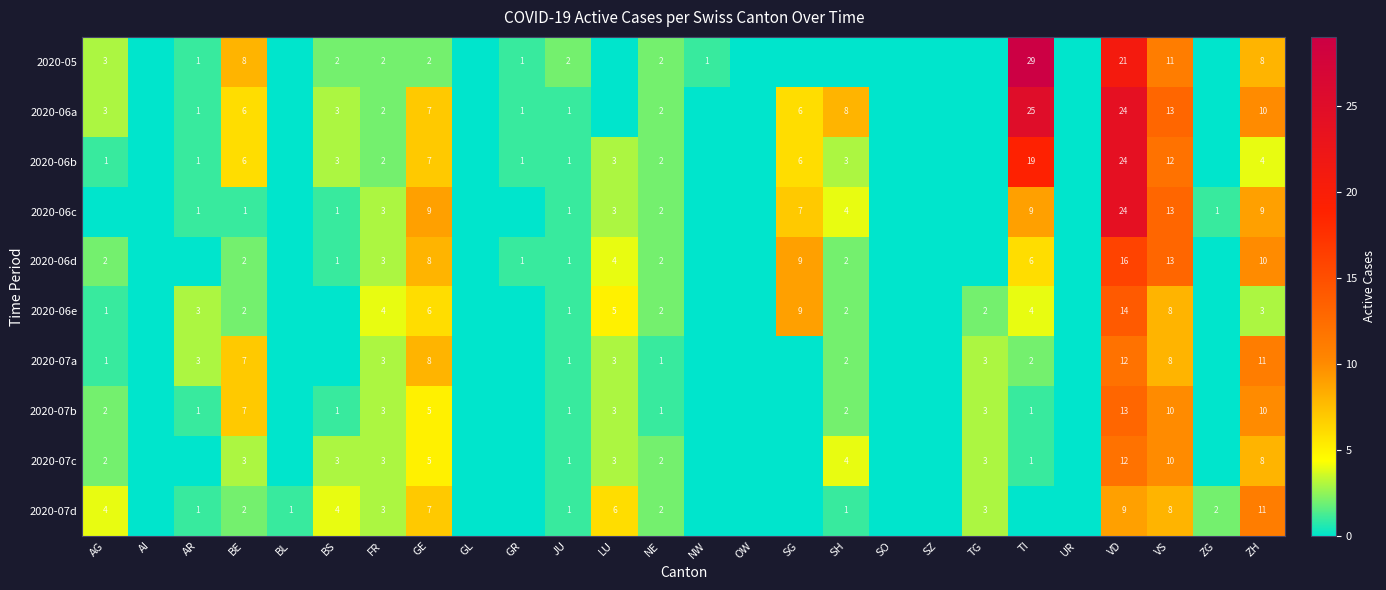

True or false: 2020-05 has a value of 29 at TI.

True